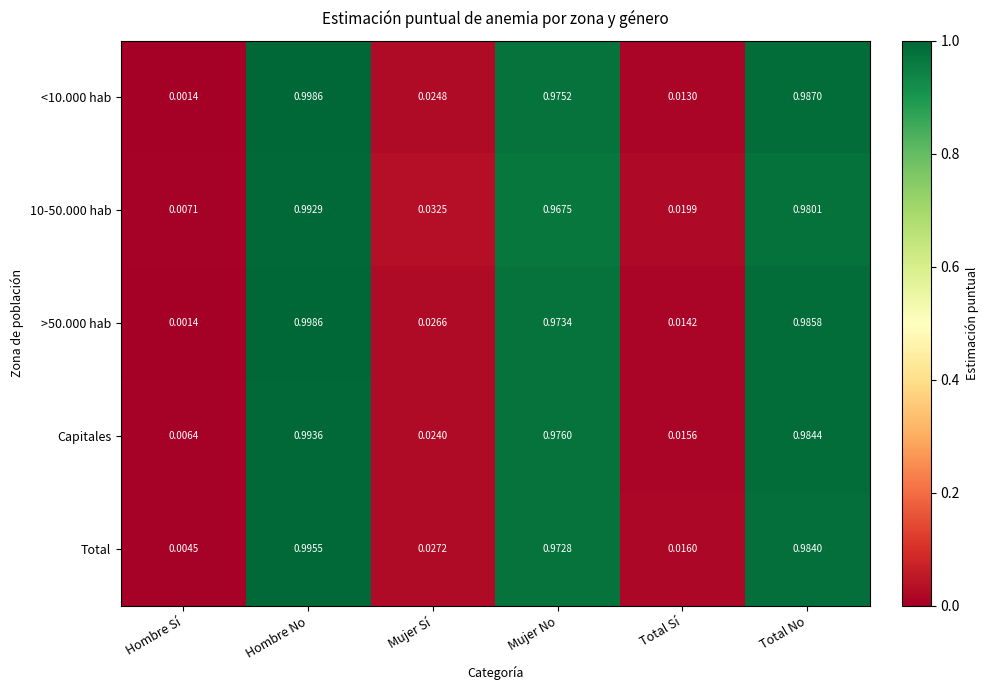

Is the value of >50.000 hab at Total Sí greater than the value of 10-50.000 hab at Total Sí?

No